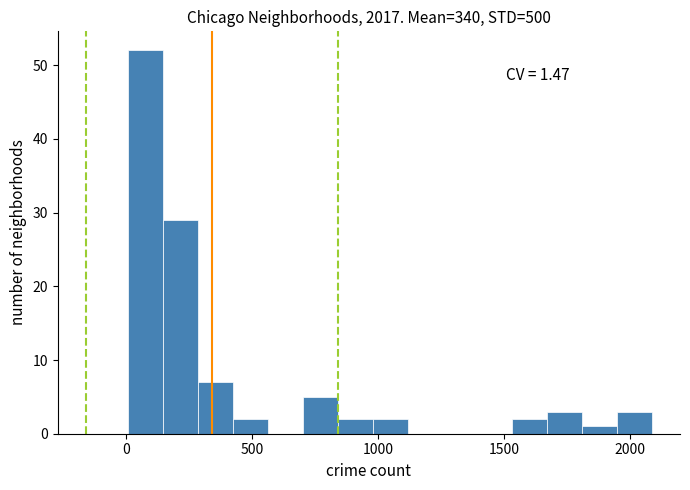

Read against the x-axis, roughly where is the centre of the tallest bar?

100